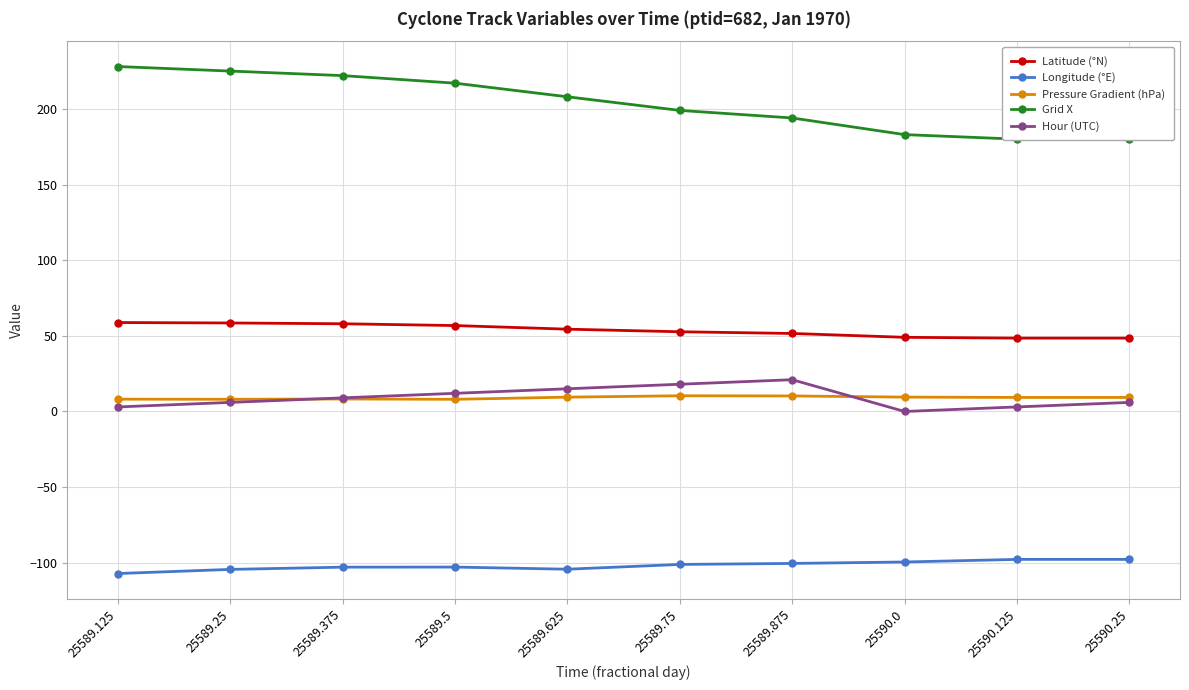

Rank the series at 25590.25 from lowest to highest value.

Longitude (°E), Hour (UTC), Pressure Gradient (hPa), Latitude (°N), Grid X